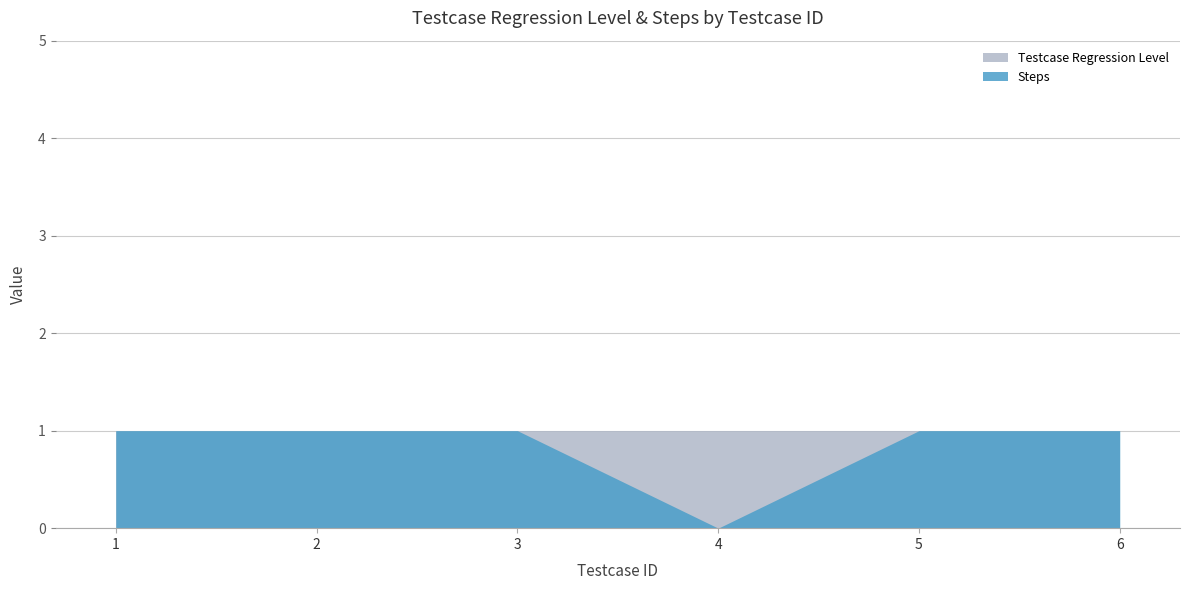

What is the total value across all series at 4?

1